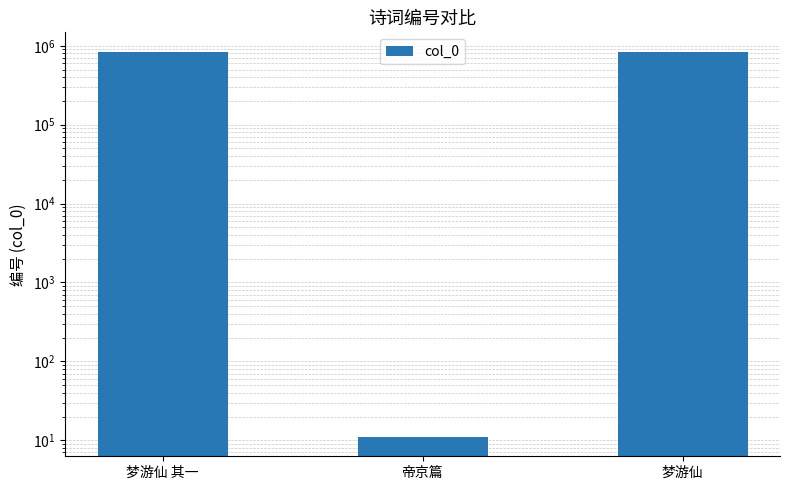

The chart shows a value of 388256 at 梦游仙. True or false?

False